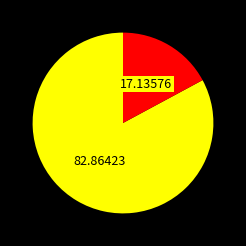

Is there a majority slice in this chart?

Yes